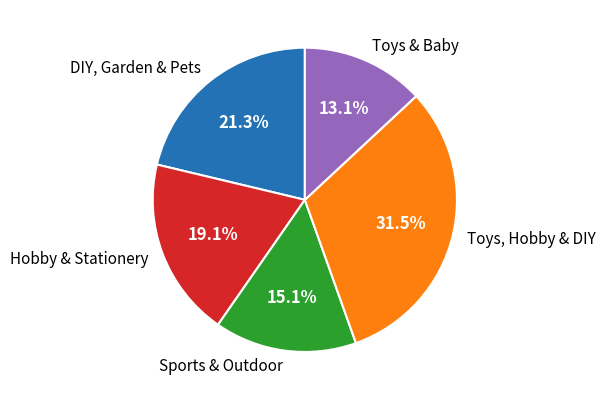

The Toys & Baby slice represents 13% of the pie. True or false?

True